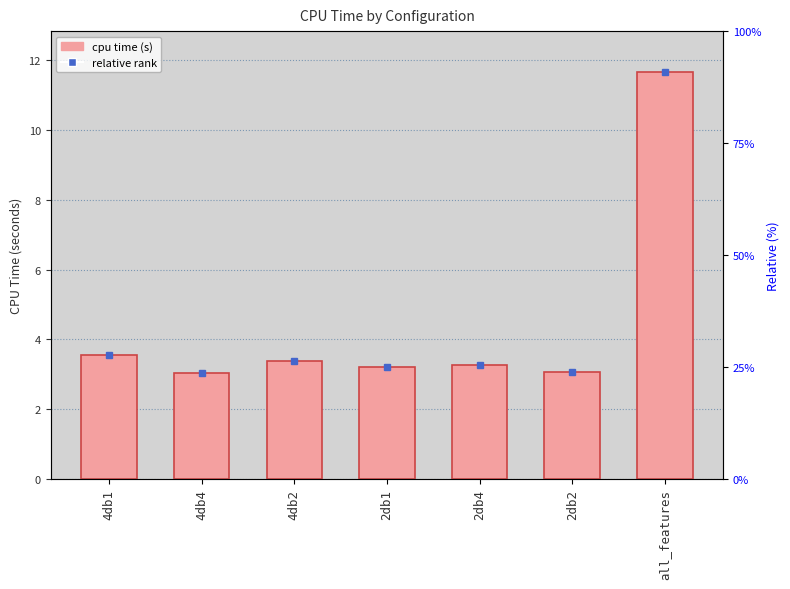

Rank the categories by value from highest to lowest.

all_features, 4db1, 4db2, 2db4, 2db1, 2db2, 4db4